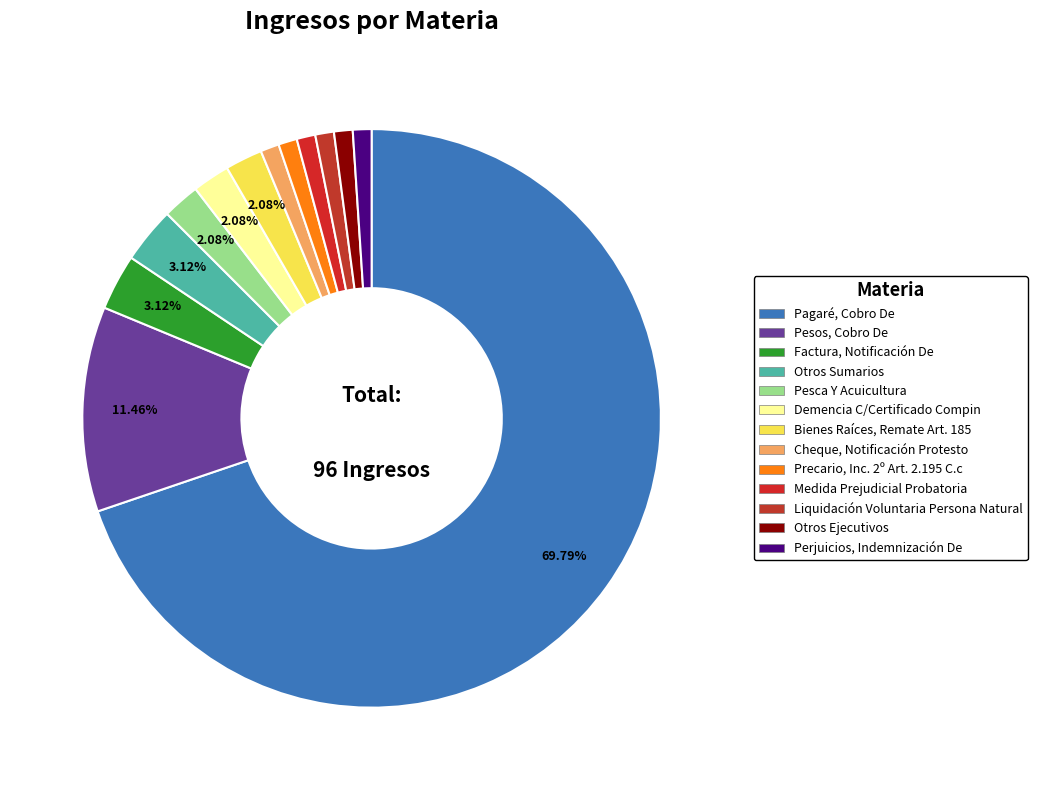

Is it true that Otros Ejecutivos is 11% of the pie?

False